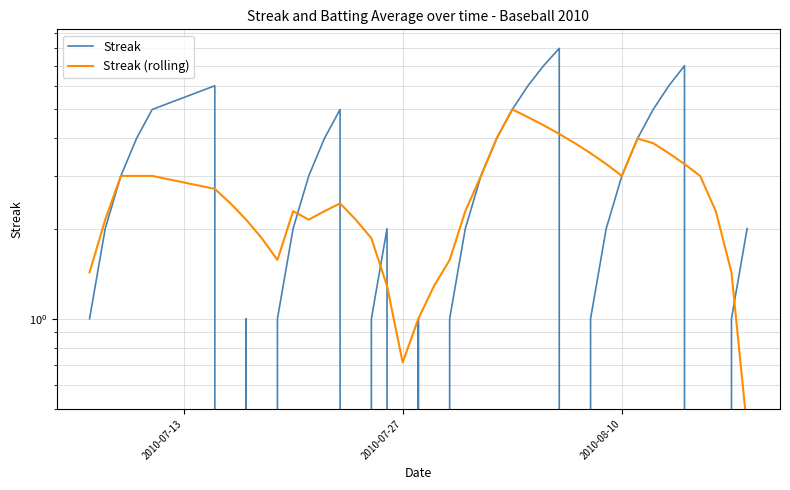

True or false: Streak (rolling) has more than 2 interior local peaks.

True